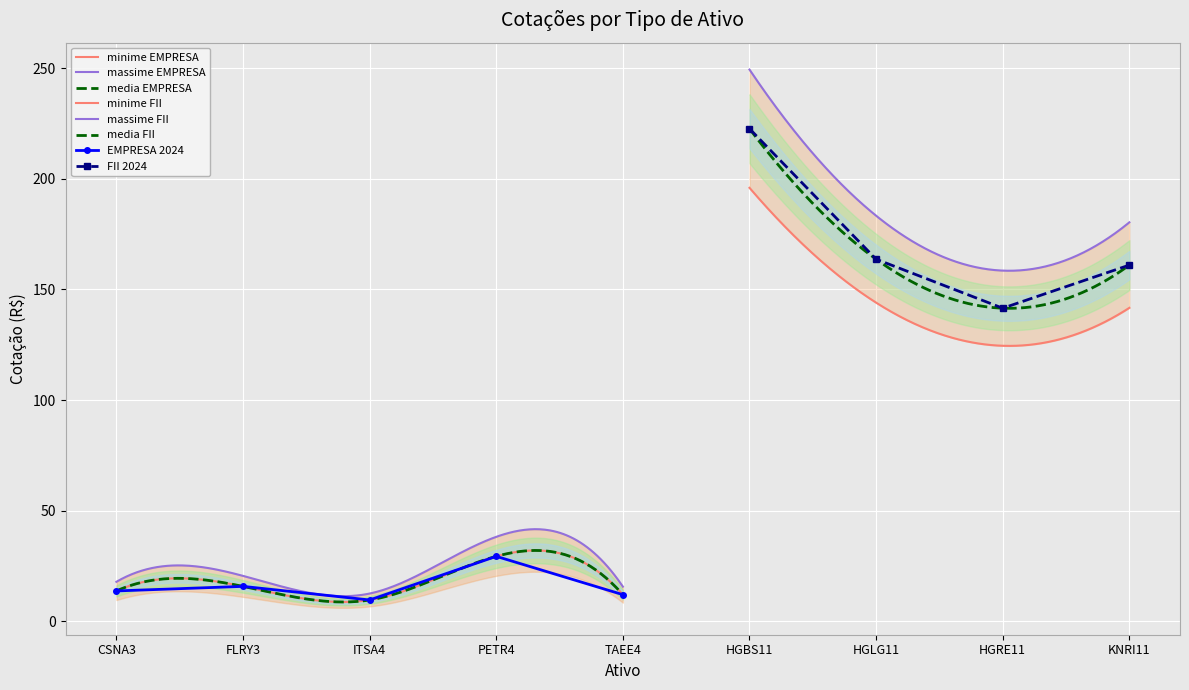

What position from the left is TAEE4?

5